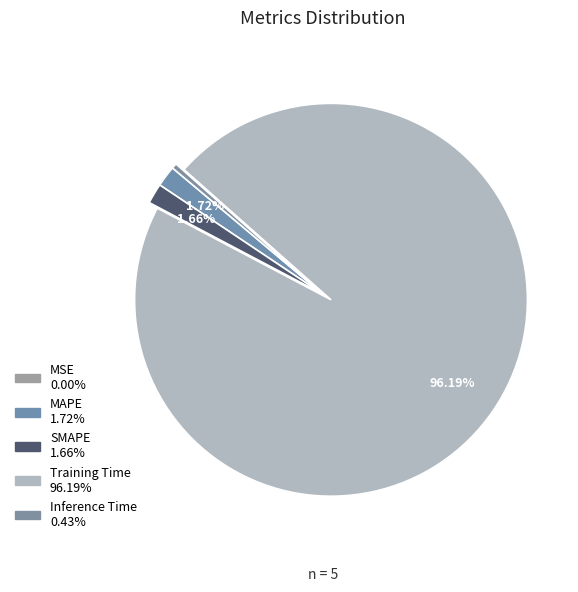

How much of the chart is everything except SMAPE?

98.3%